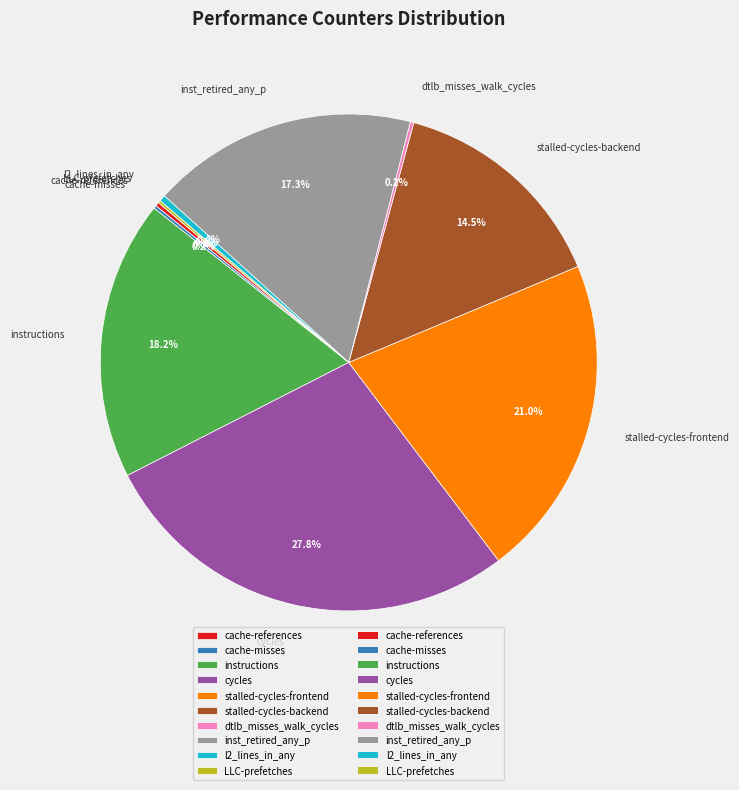

True or false: instructions accounts for 7% of the total.

False